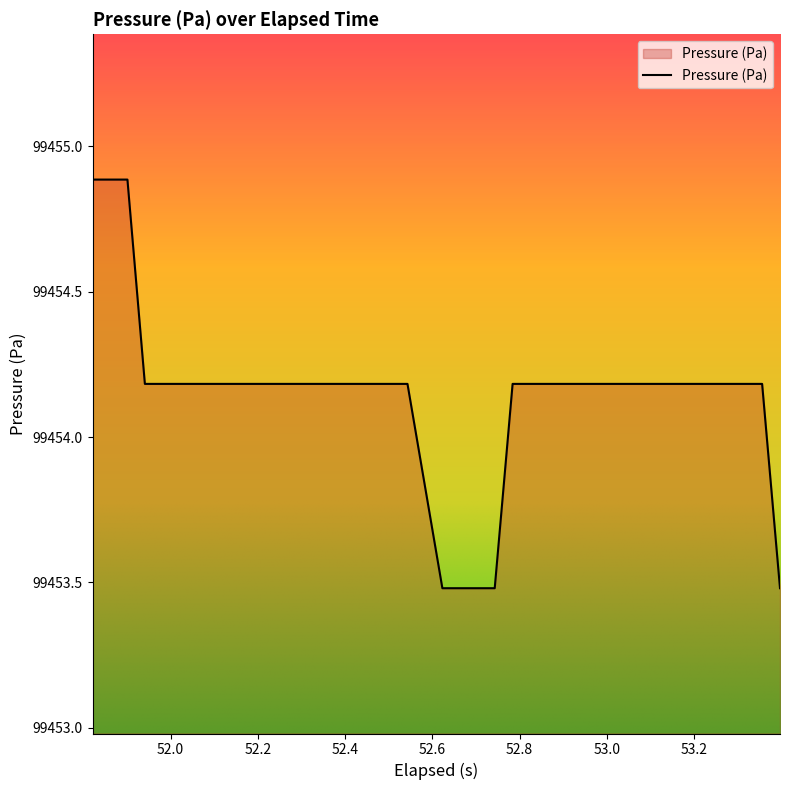

What is the difference between the maximum and second lowest values?

1.4